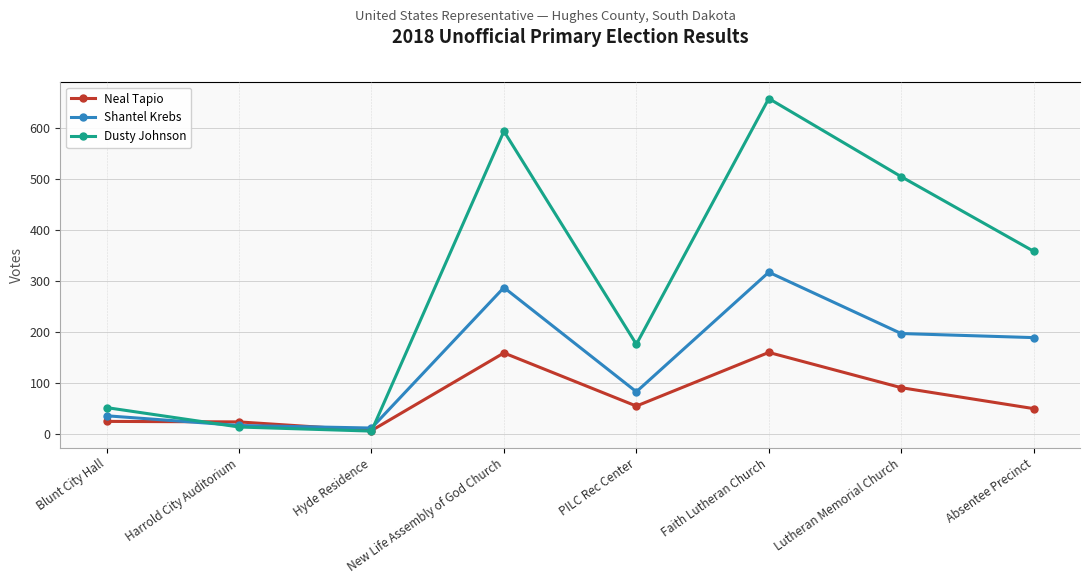

How many lines are shown in the chart?

3